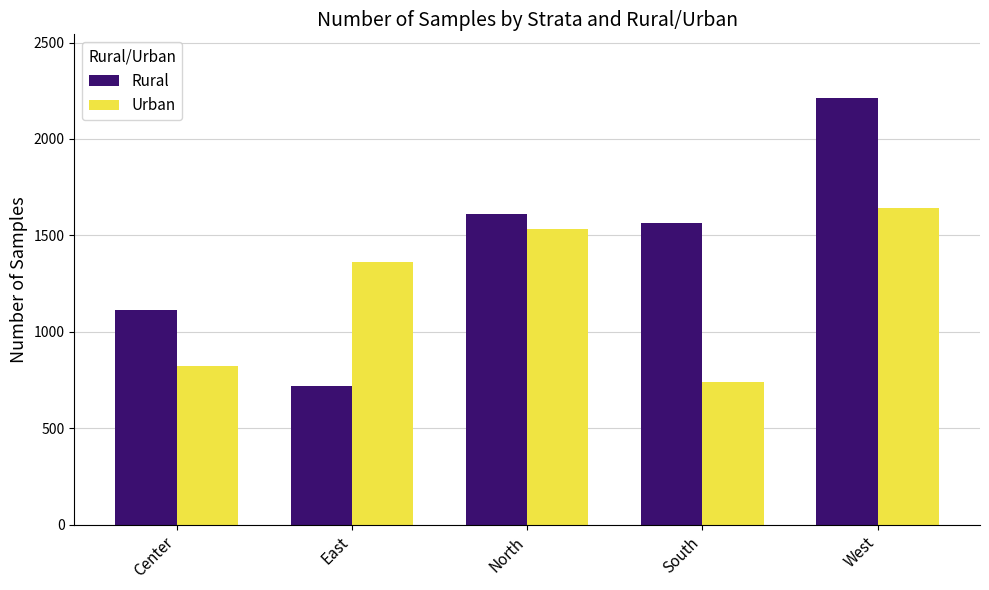

Where is Rural nearest to the value 1464?

South